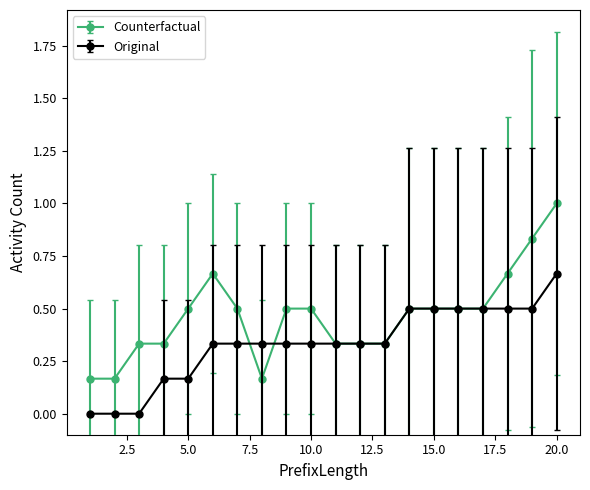

What is the value of the Original point at the 15th from the left?

0.5